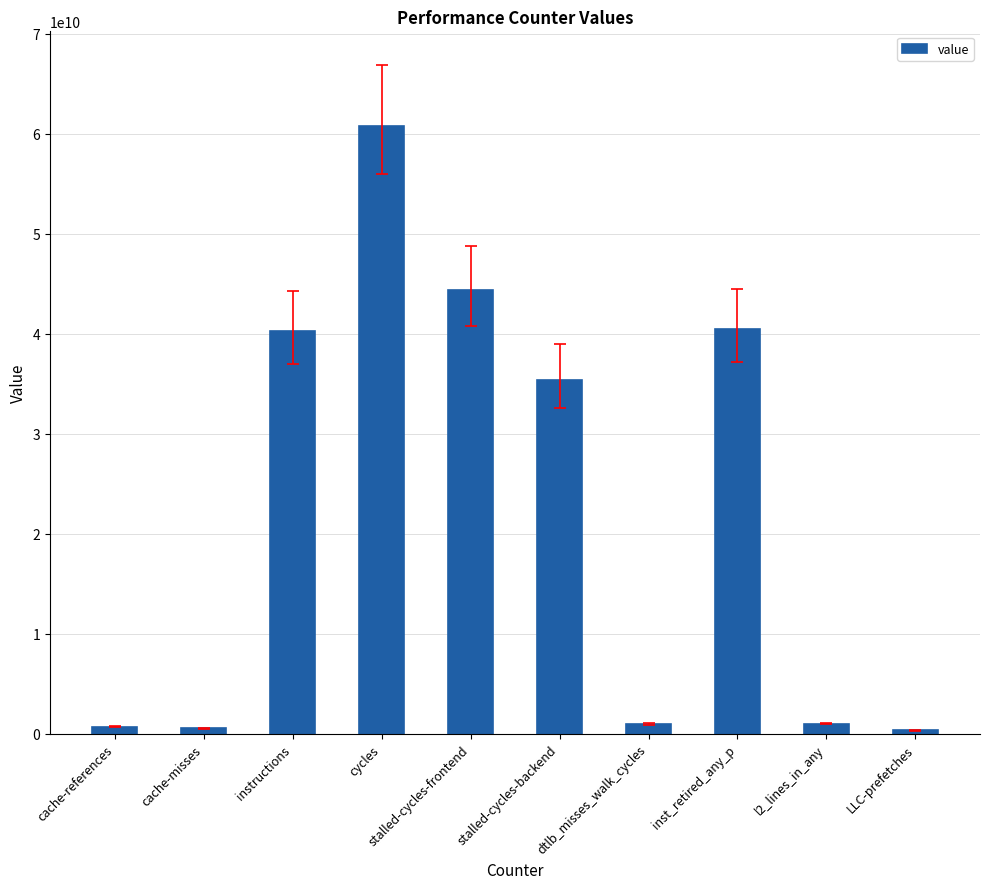

Where does the data first go above 35407706665?

instructions